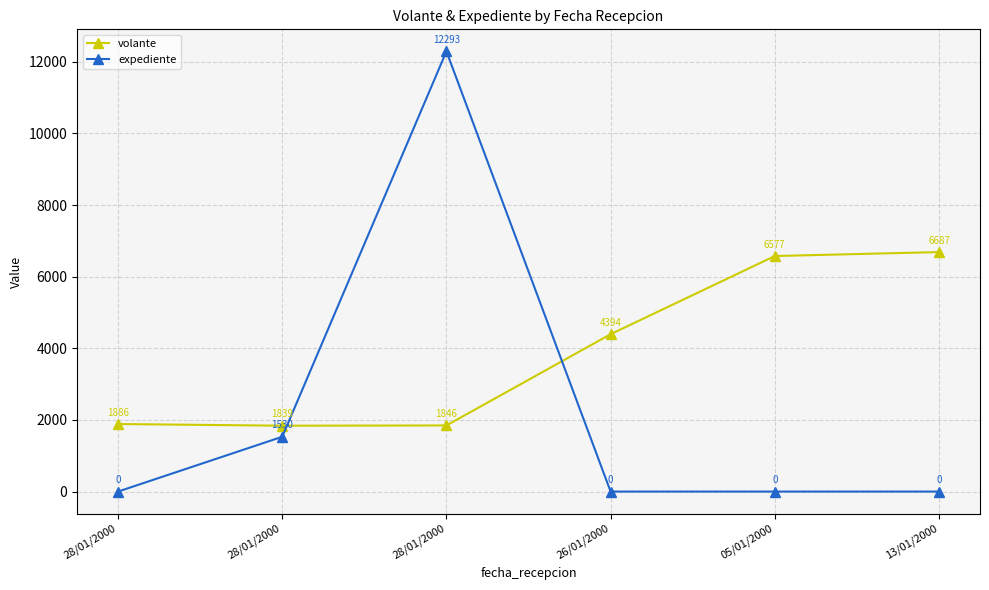

Which series has the widest spread of values?

expediente